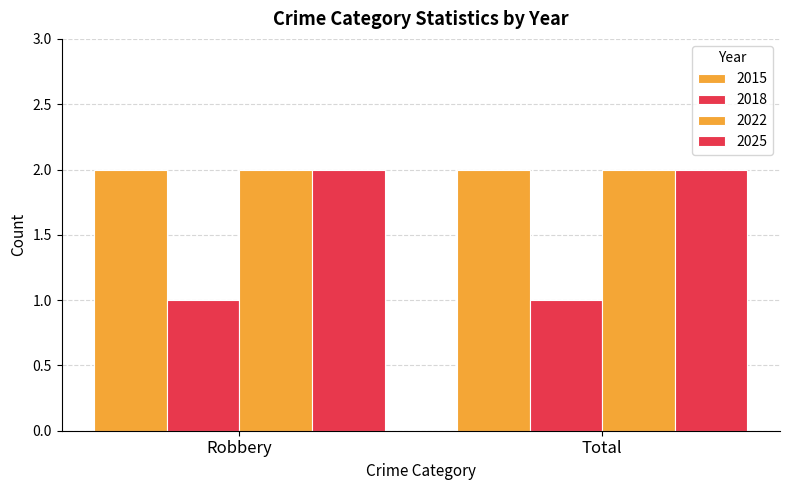

How many bars are there in each group?

4